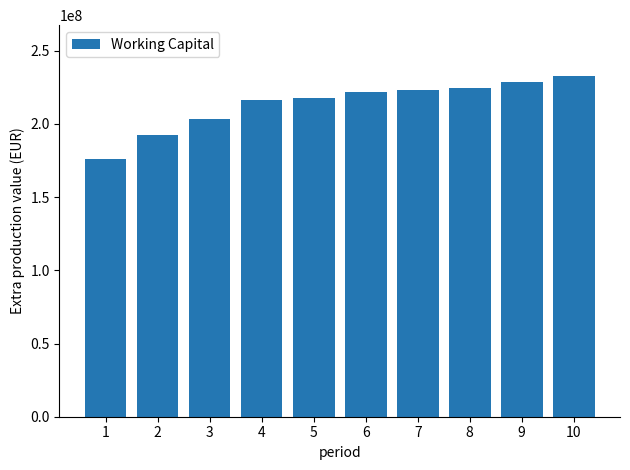

Reading left to right, transcribe all the data shown in this chart.

1=176000000.0	2=192610000.0	3=203056260.0	4=216359946.0	5=217898505.6	6=221885057.8	7=223287779.5	8=224574967.8	9=228525322.7	10=232510581.4